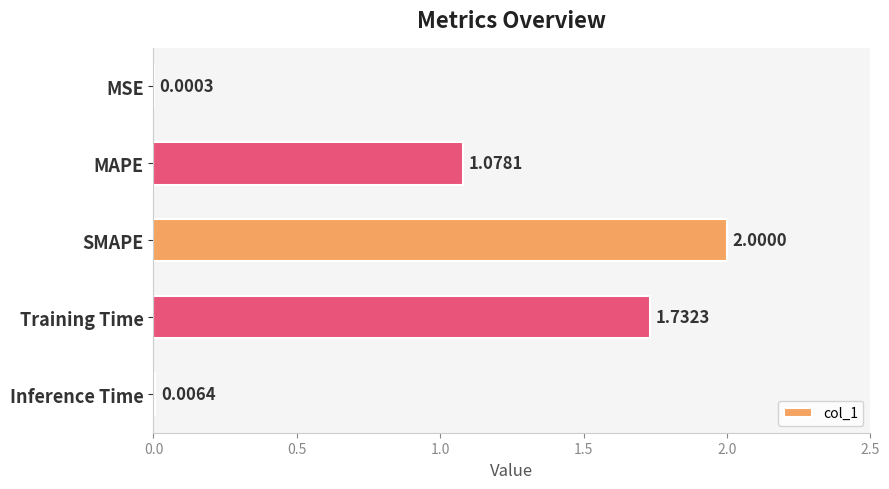

What is the greatest value displayed?

2.0